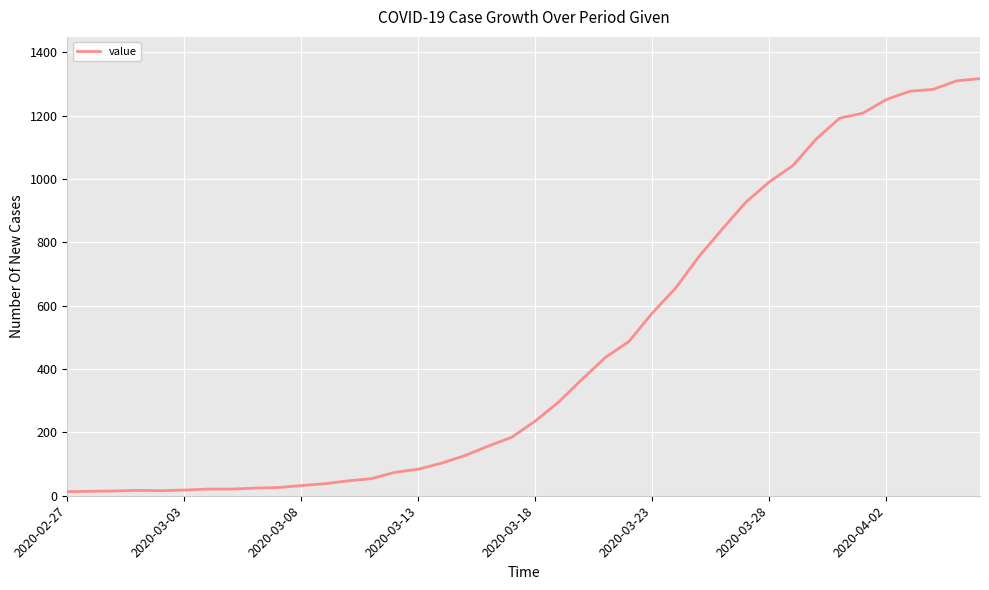

What is the greatest value displayed?

1317